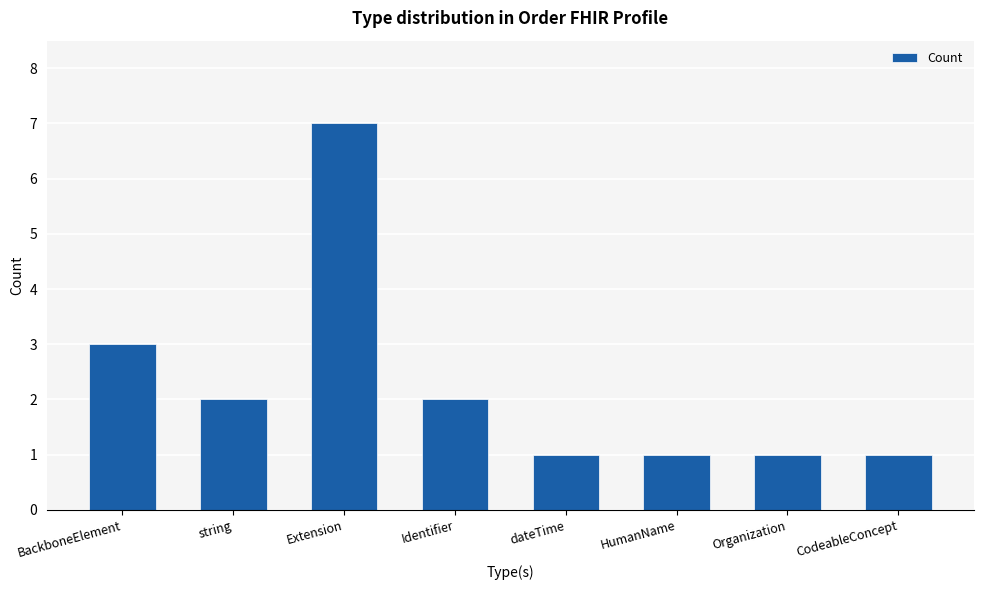

What is the minimum value shown in the chart?

1